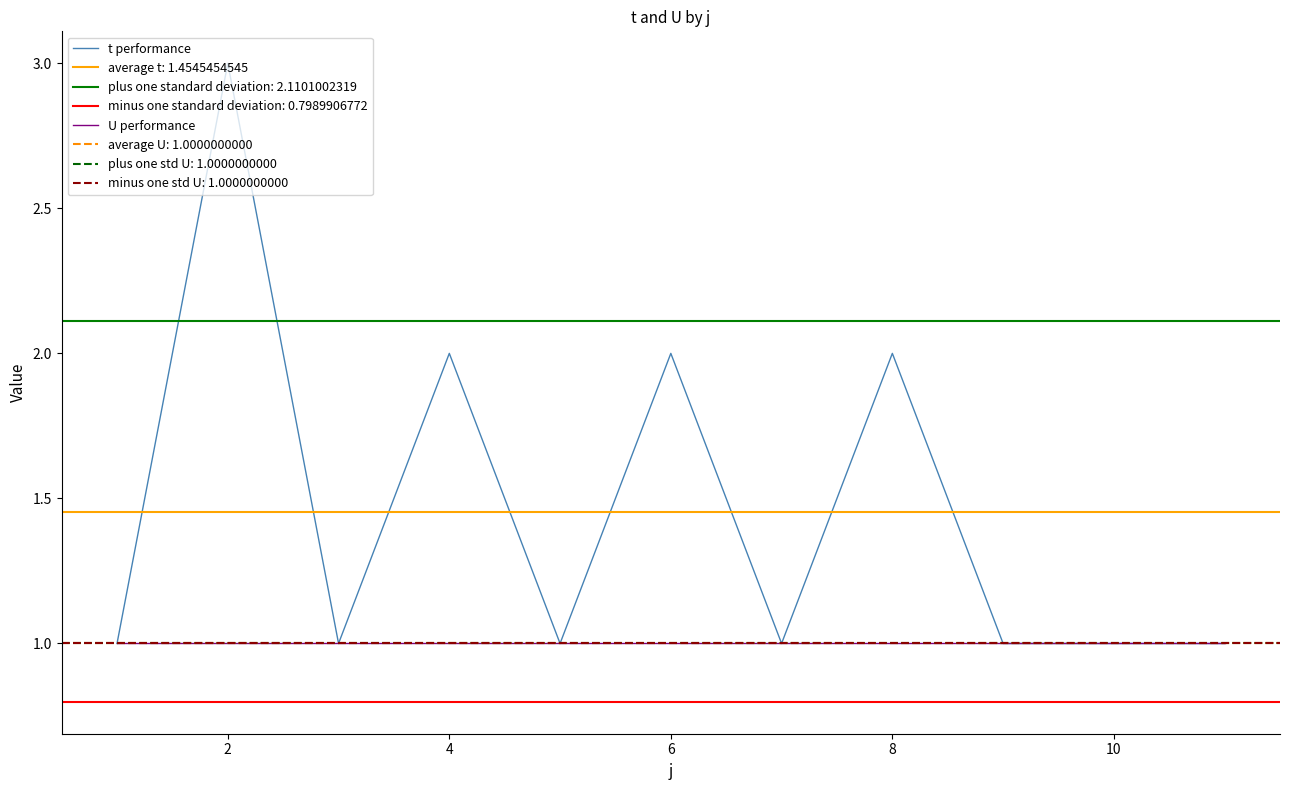

The t performance series shows 1 at 10. True or false?

True